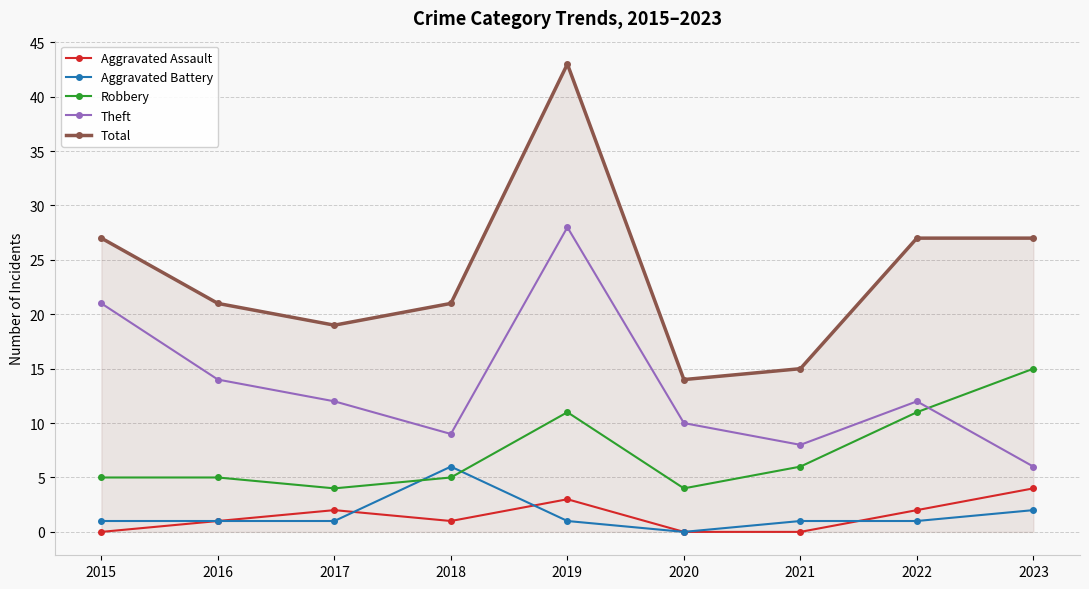

At which category does Total reach its first local peak?

2019